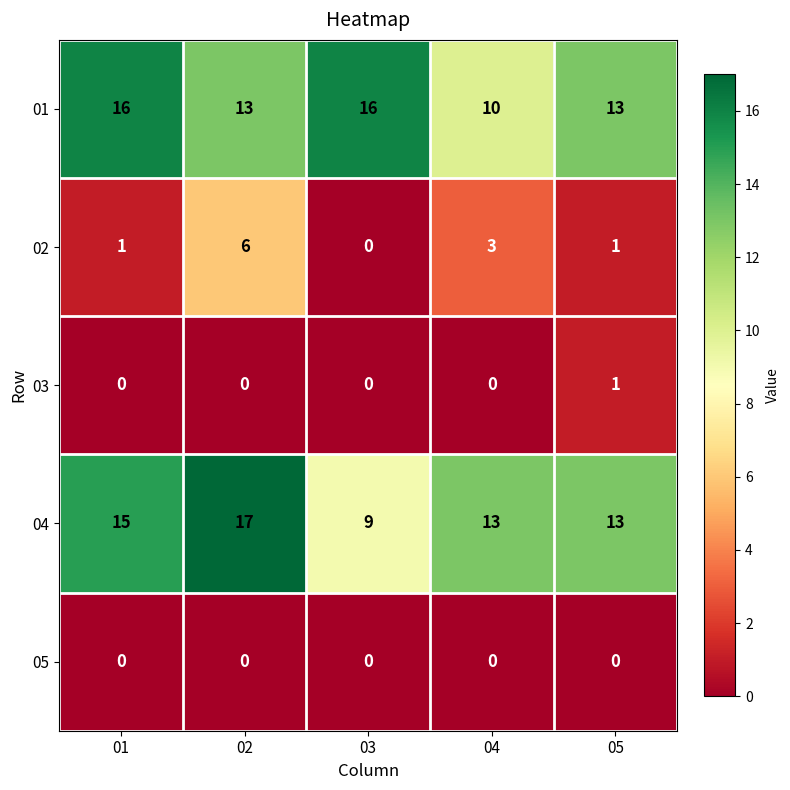

Rank the series by their maximum value, from lowest to highest.

05, 03, 02, 01, 04